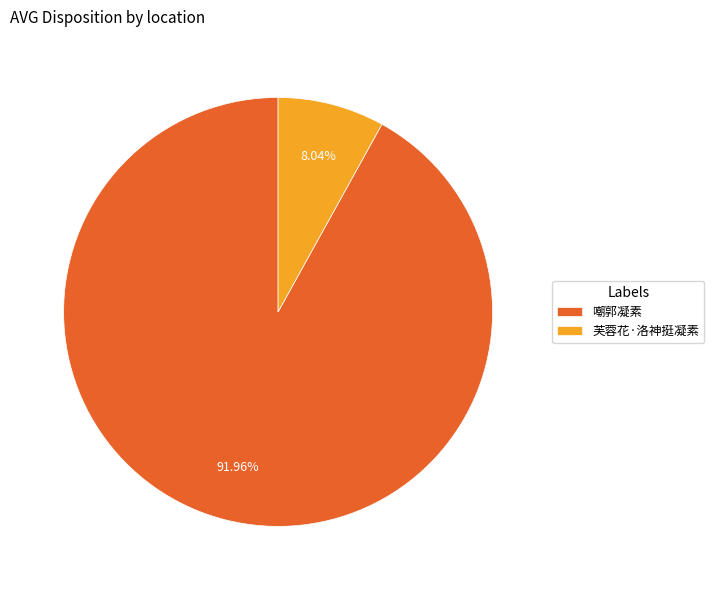

Which category accounts for the majority?

嘲郭凝素